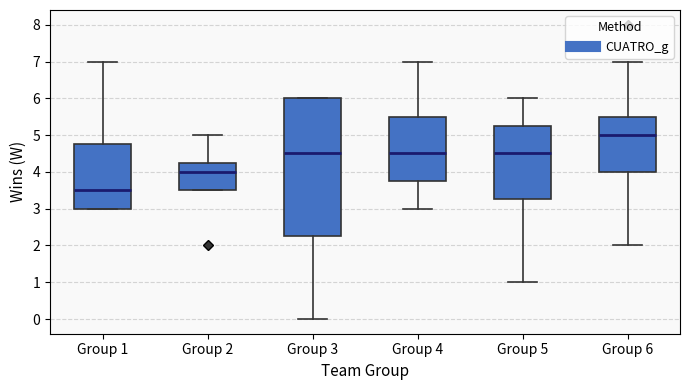

Reading left to right, read every box against the y-axis: the position of its median line, the range the box covers, and the ends of its whiskers. The values are not printed on the chart, so give them approximately, as read against the axis.

Group 1: median 3.5, box 3.0 to 4.8, whiskers 3.0 to 7.0
Group 2: median 4.0, box 3.5 to 4.3, whiskers 3.5 to 5.0
Group 3: median 4.5, box 2.3 to 6.0, whiskers 0.0 to 6.0
Group 4: median 4.5, box 3.8 to 5.5, whiskers 3.0 to 7.0
Group 5: median 4.5, box 3.3 to 5.3, whiskers 1.0 to 6.0
Group 6: median 5.0, box 4.0 to 5.5, whiskers 2.0 to 7.0